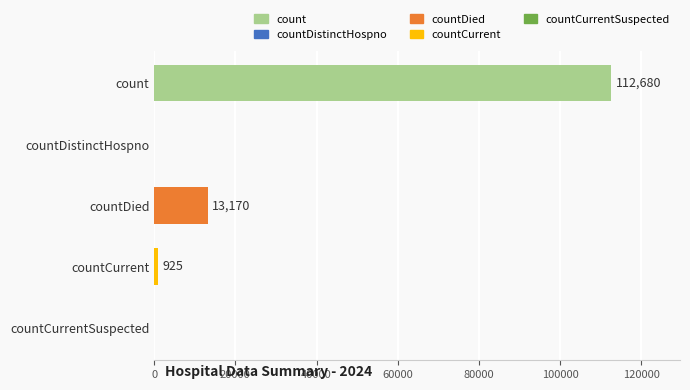

True or false: the data shows 7494 at countDied.

False